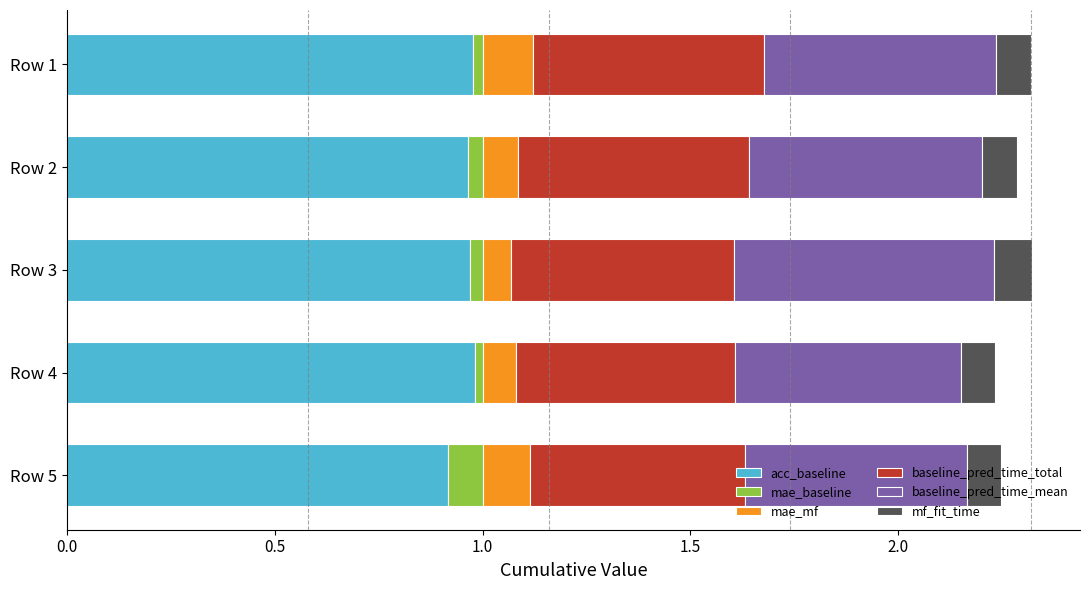

How many series are shown in this chart?

6